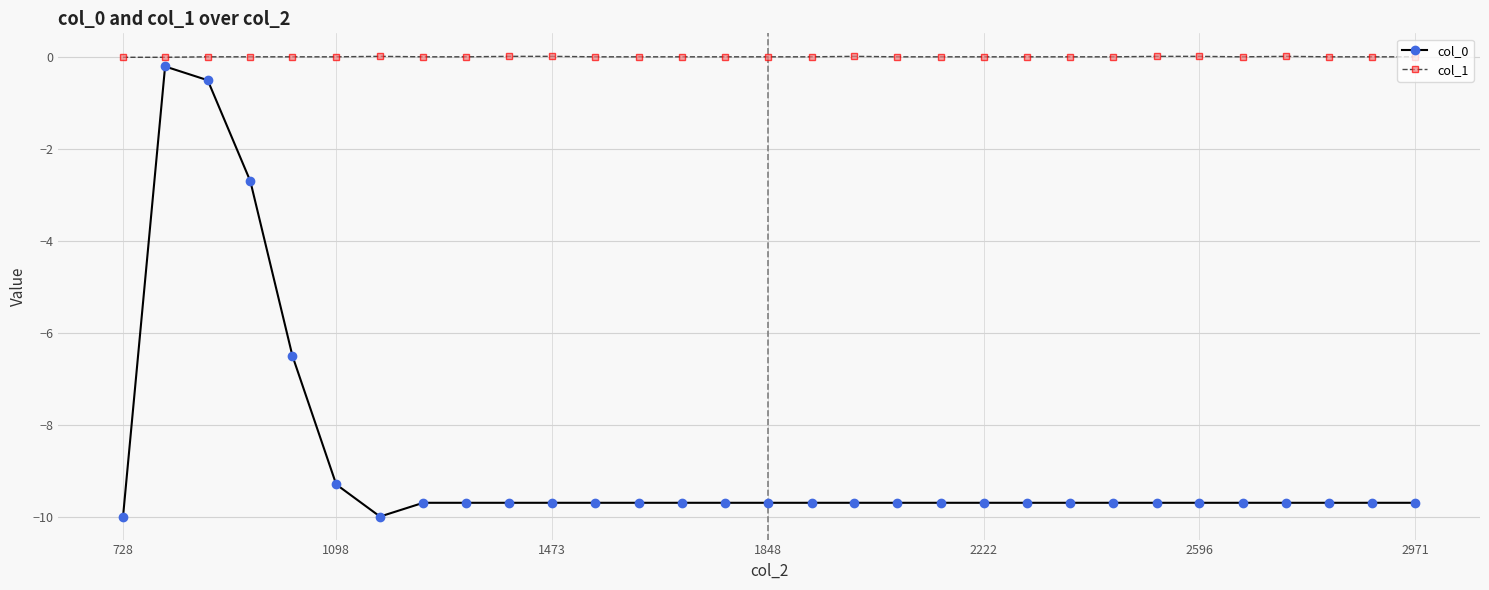

Which series has the largest total across all categories?

col_1